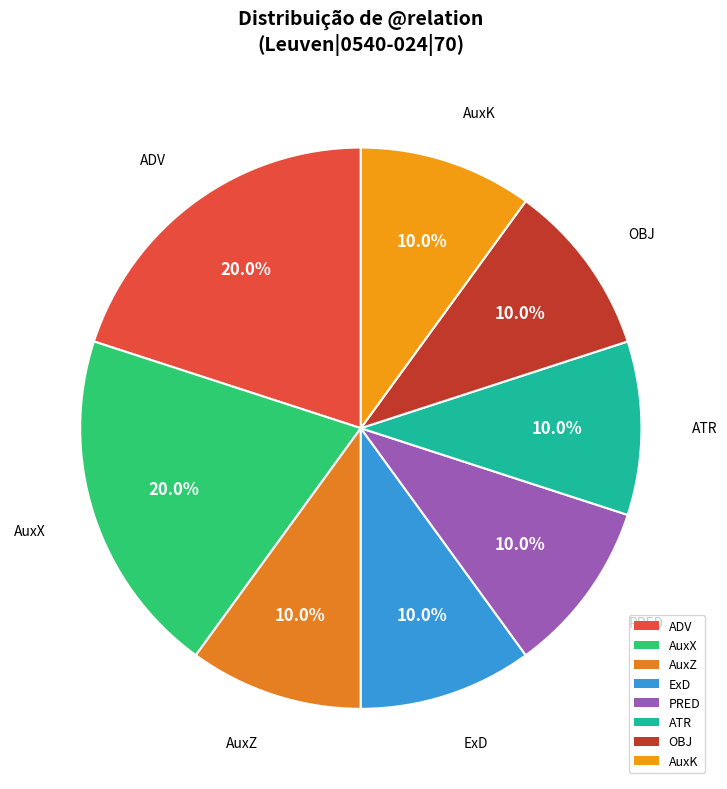

The PRED slice represents 10% of the pie. True or false?

True